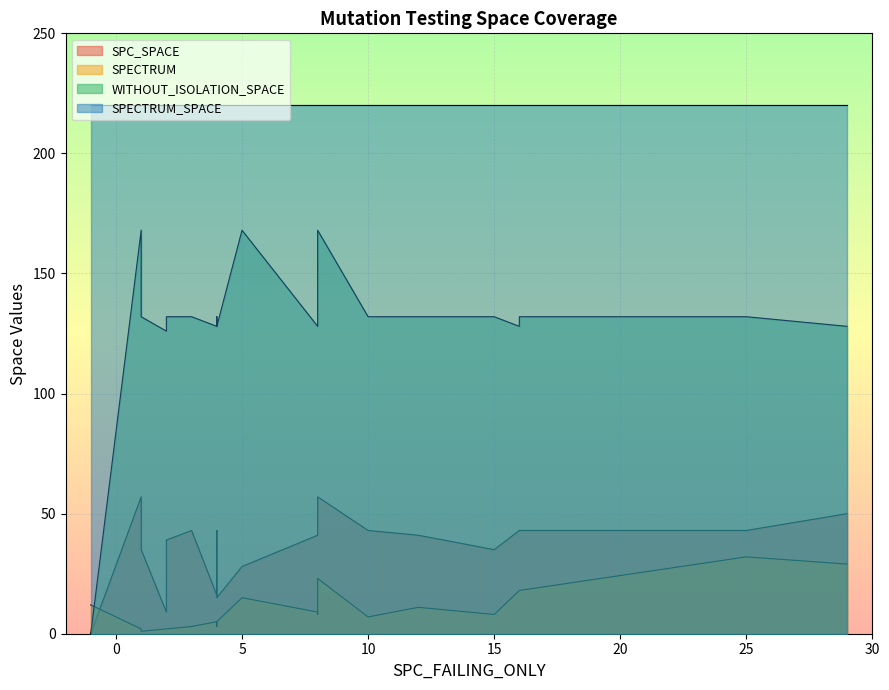

How many data points does each series have?

20